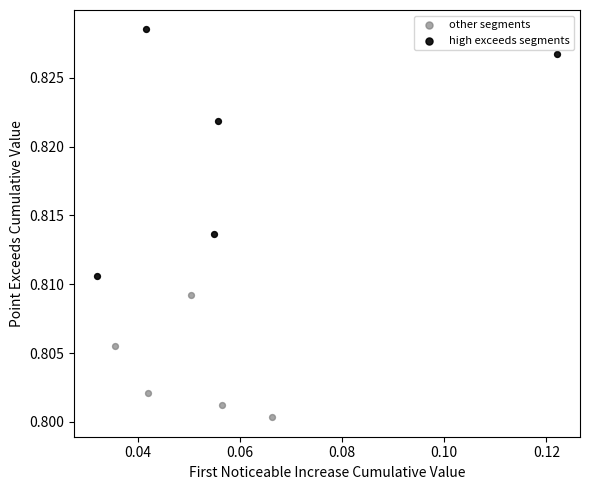

Which series contains the lowest Y value?

other segments